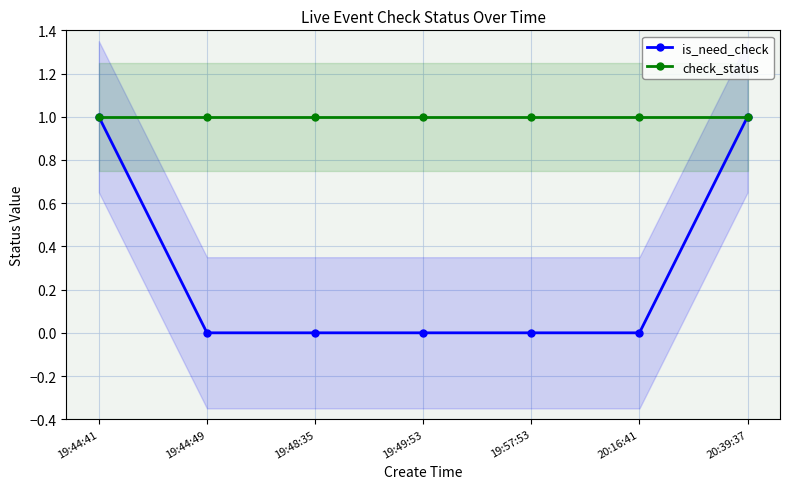

Which series has the largest total across all categories?

check_status